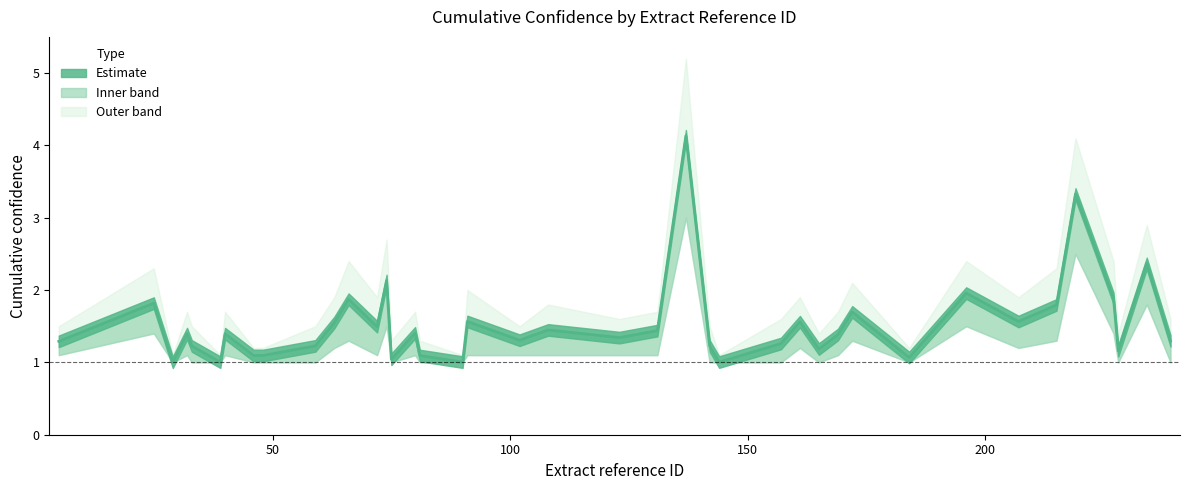

In cumulative_confidence, how many points are lower than both neighbors (excluding endpoints)?

11